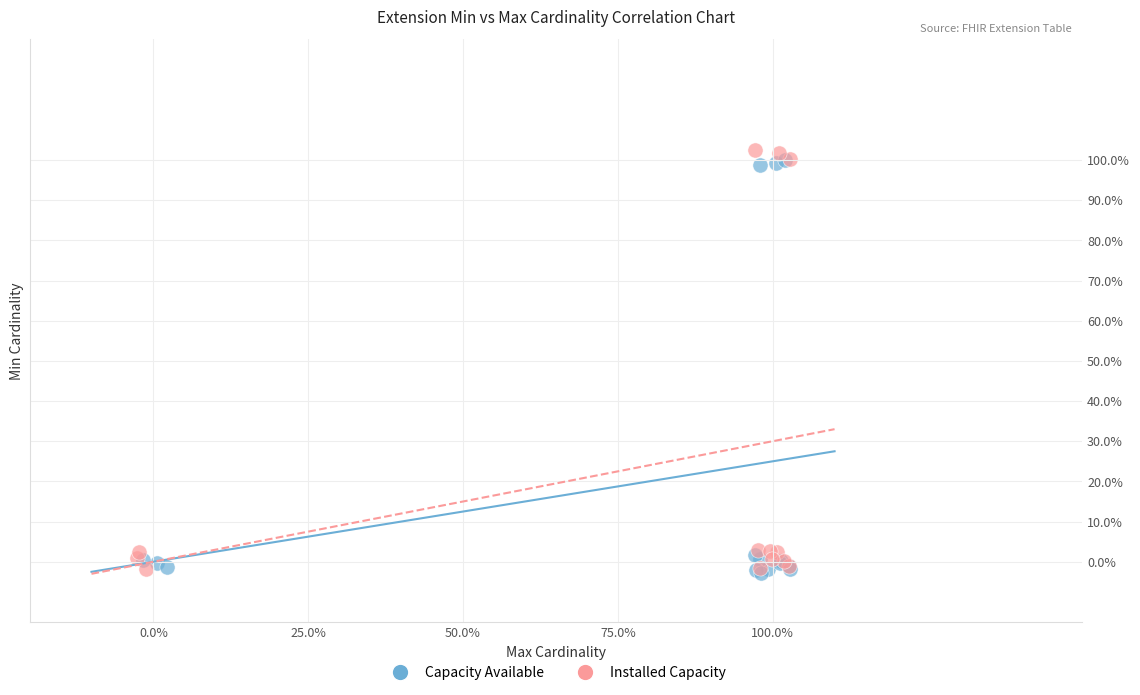

Which series has the widest spread of Y values?

Installed Capacity